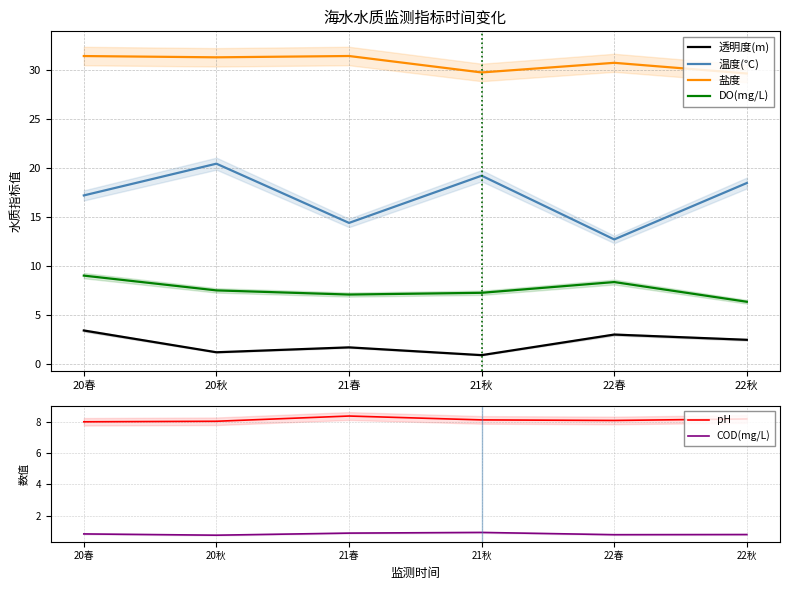

At 21春, list the series in order from smallest to largest.

COD(mg/L), 透明度(m), DO(mg/L), pH, 温度(℃), 盐度